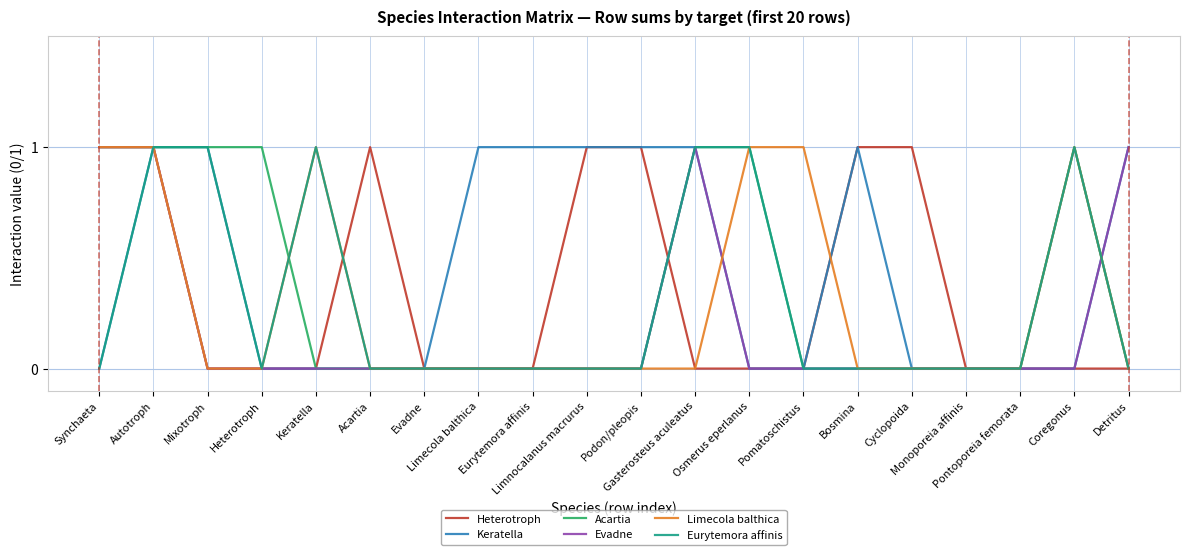

Is this an area chart (filled region under the line)?

No